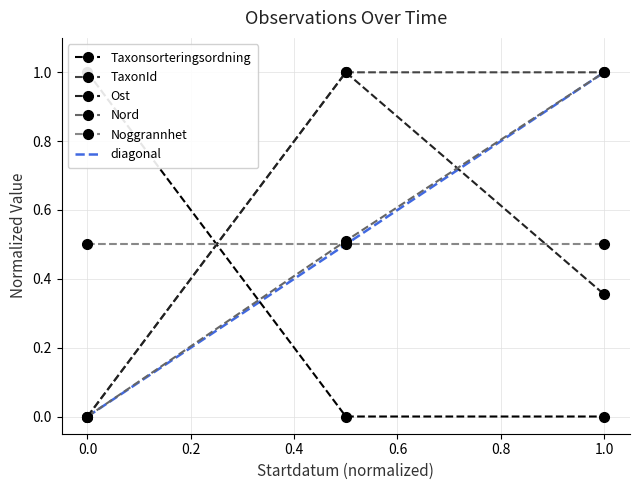

What is the highest value of the Noggrannhet series?

0.5